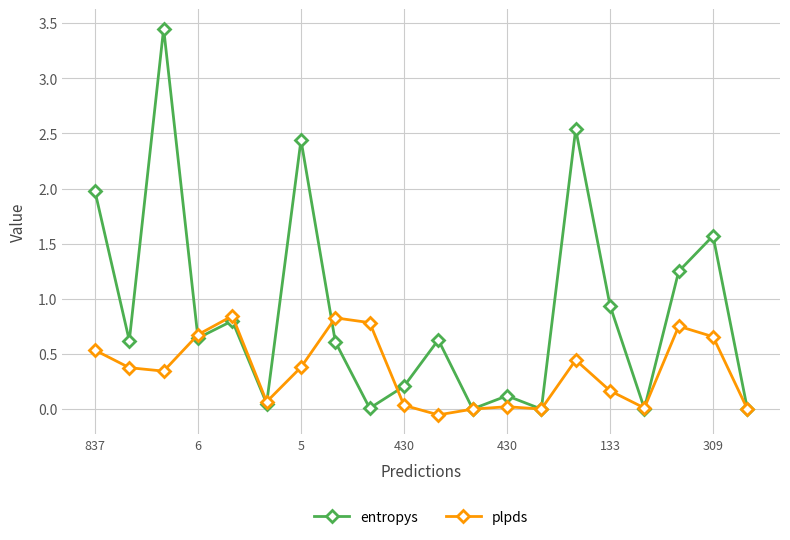

How many lines are shown in the chart?

2